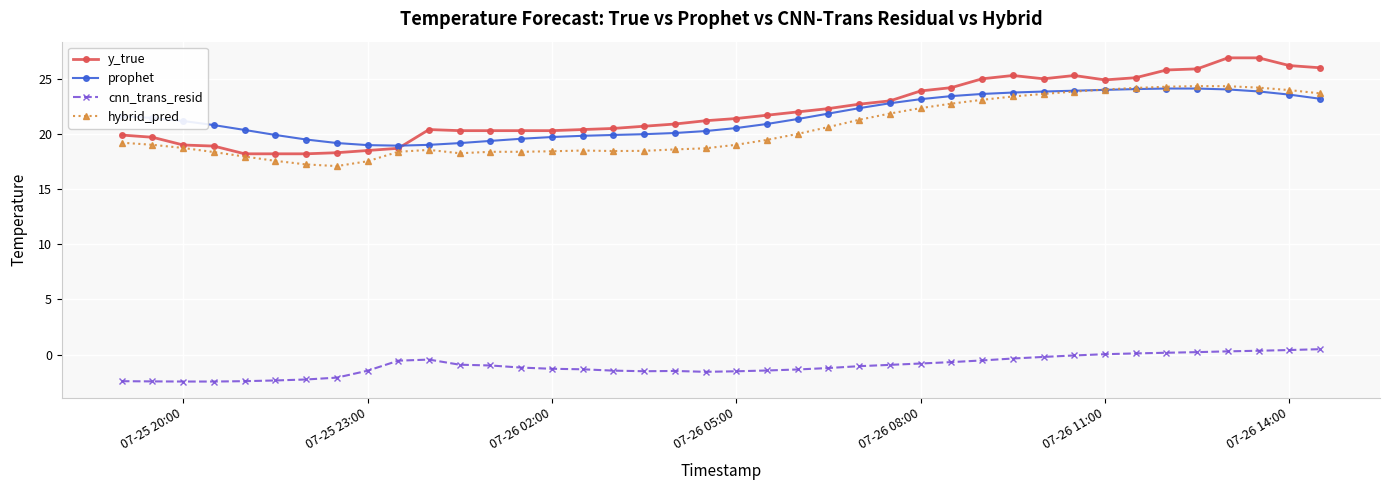

True or false: hybrid_pred and cnn_trans_resid cross at least once.

False